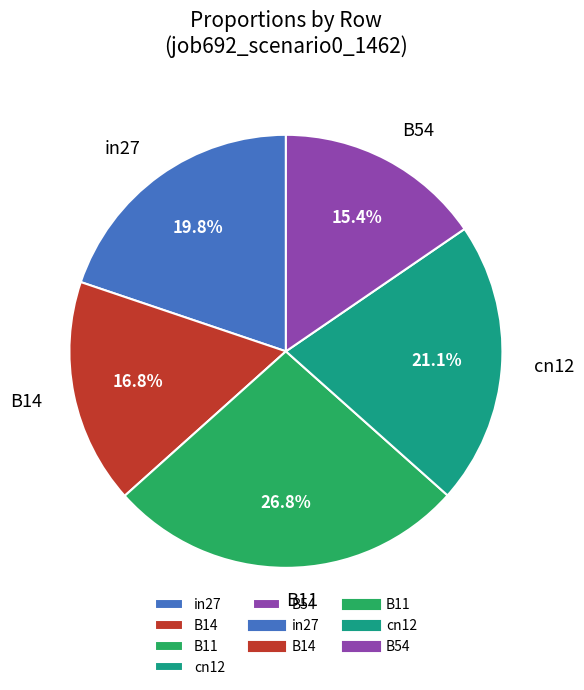

Is it true that B11 is 27% of the pie?

True